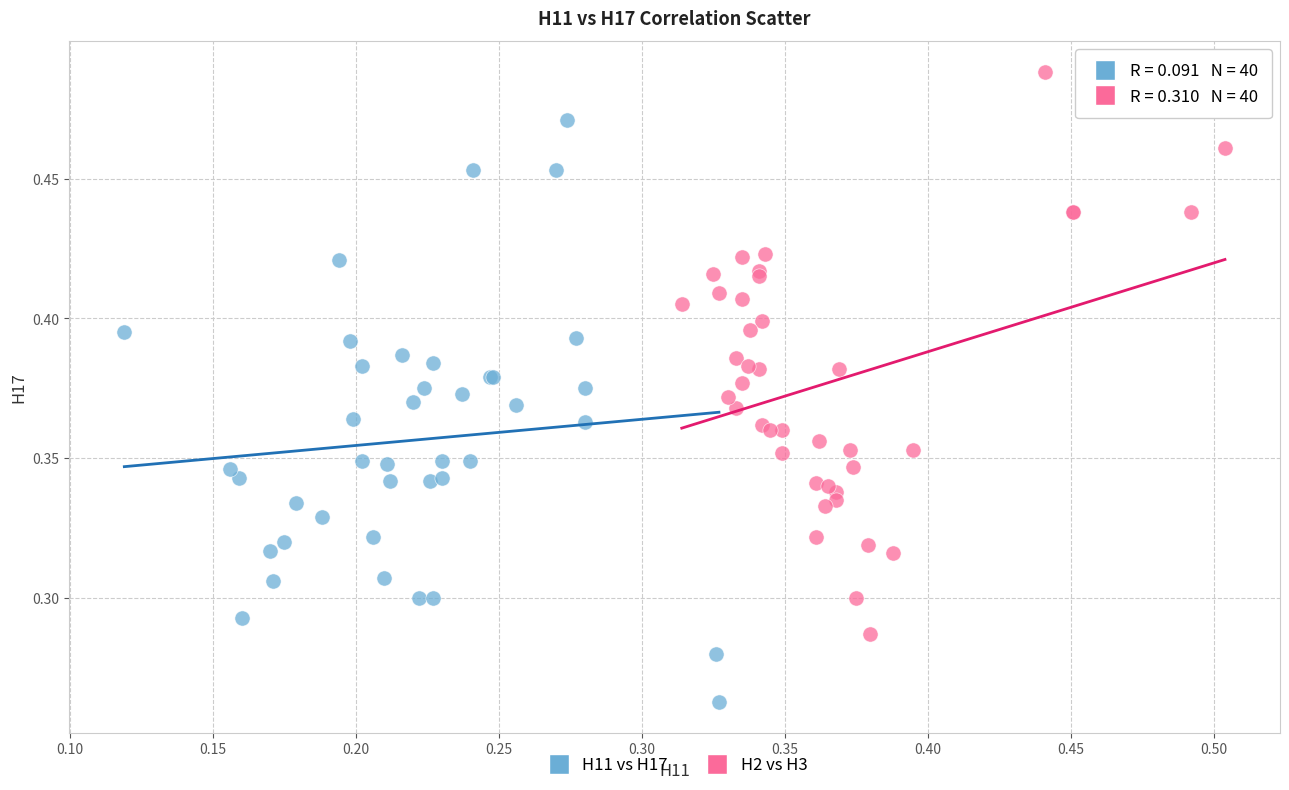

Which series has the largest Y range (max minus min)?

H11 vs H17